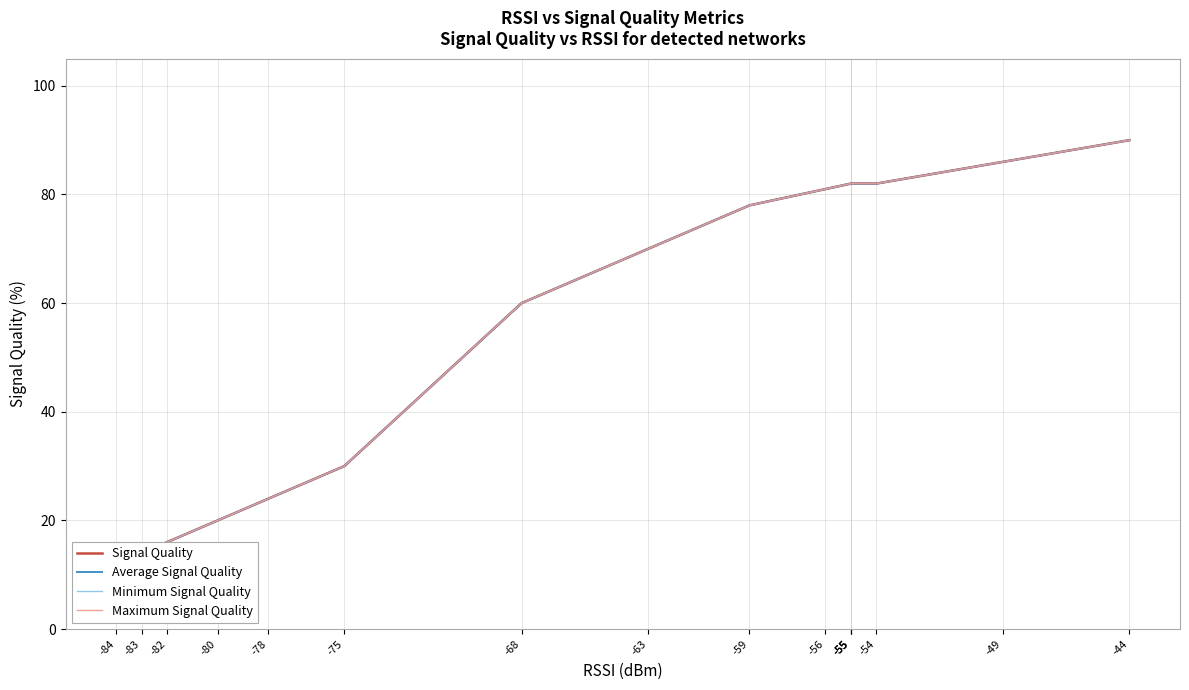

How many lines are shown in the chart?

4